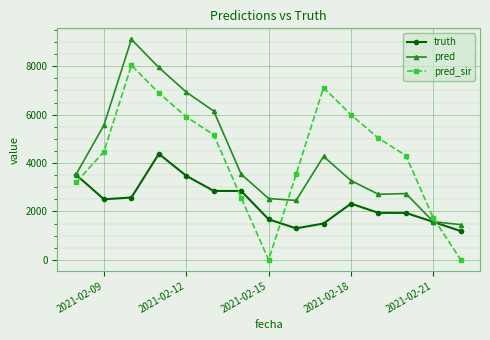

How many lines are shown in the chart?

3